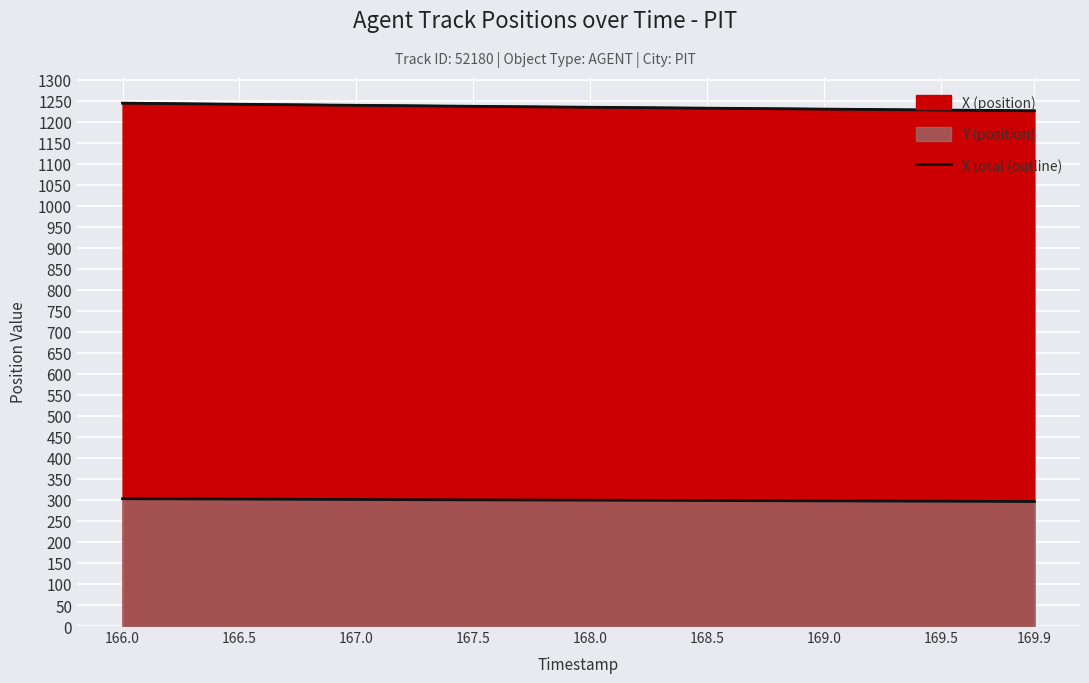

What is the greatest value displayed?

1243.8